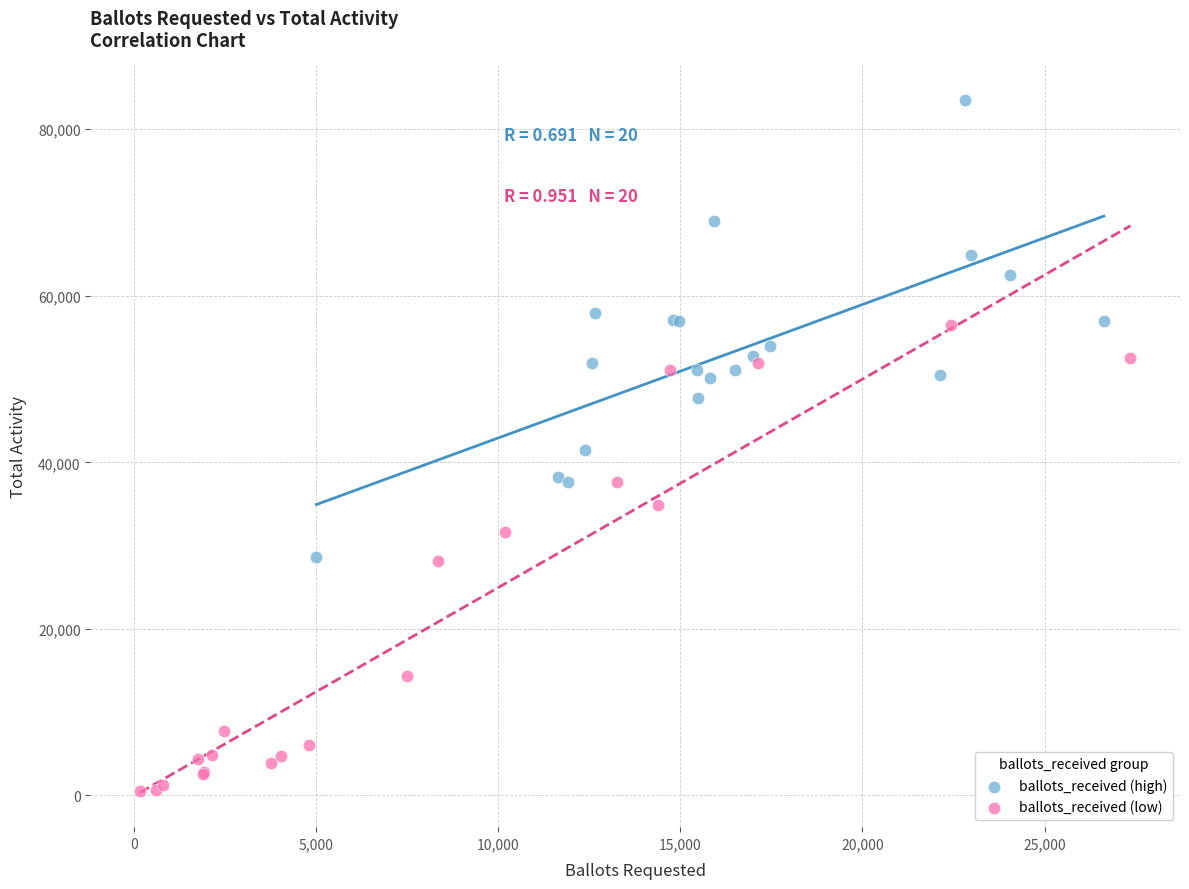

Which series reaches the maximum Y coordinate?

ballots_received (high)